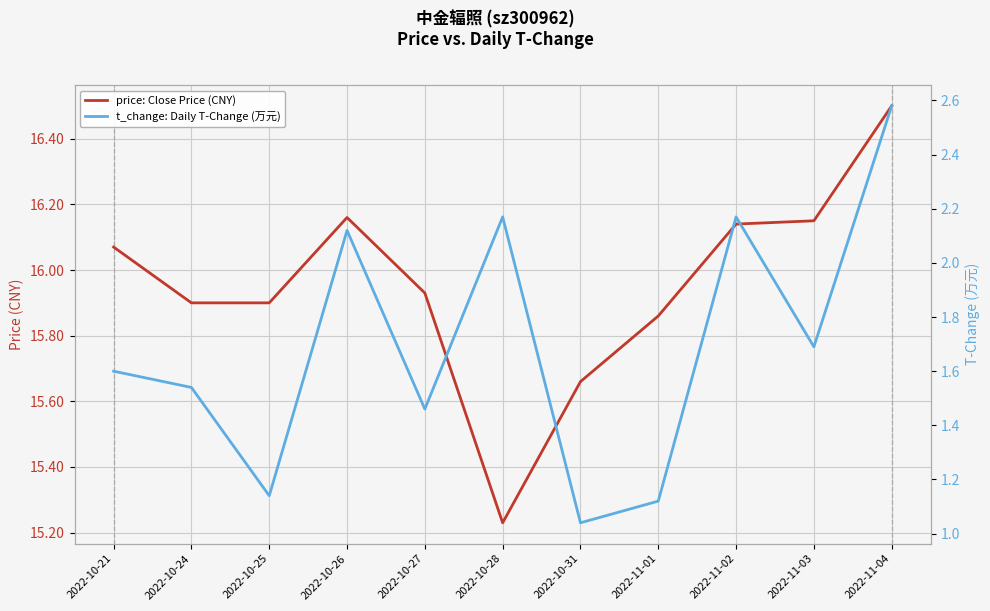

Which has a higher value, 2022-10-26 or 2022-11-01?

2022-10-26